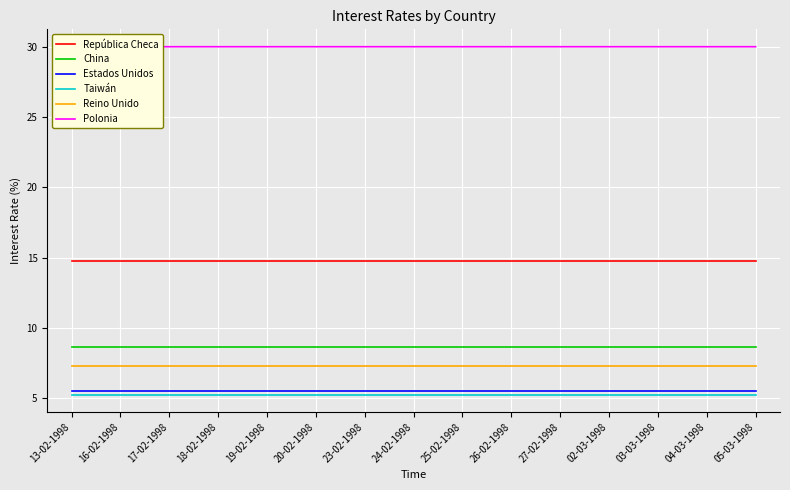

How many lines are shown in the chart?

6